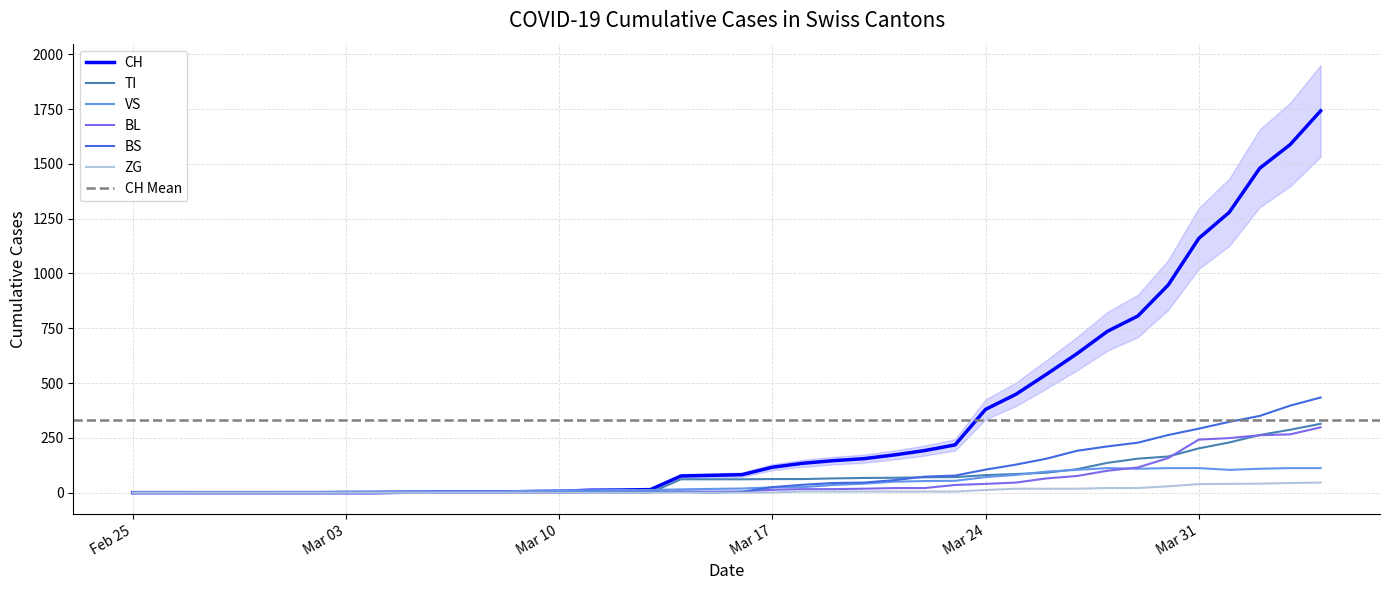

True or false: BS and CH cross at least once.

False